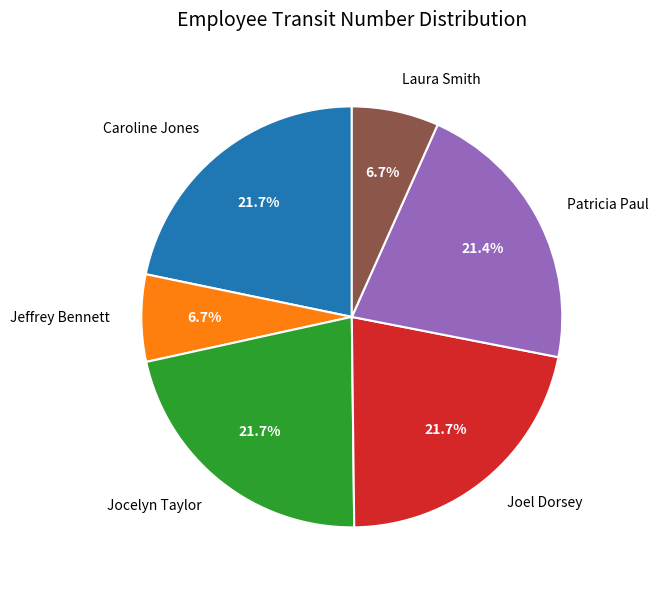

Does any single category account for the majority?

No